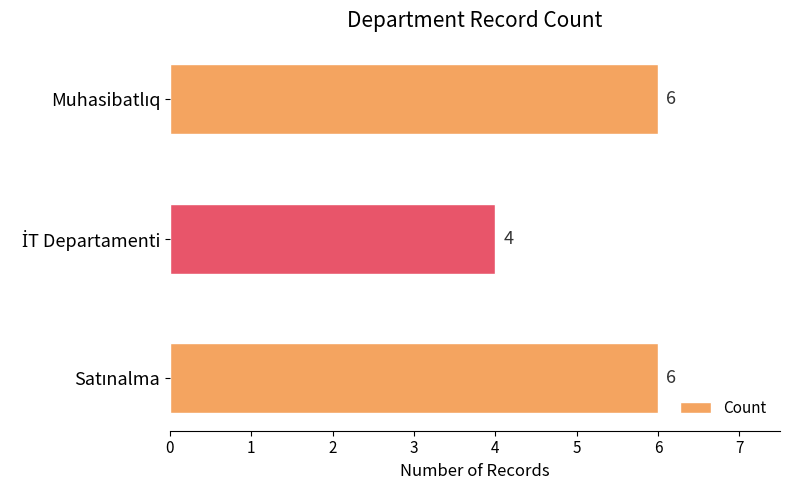

What is the sum of all values?

16